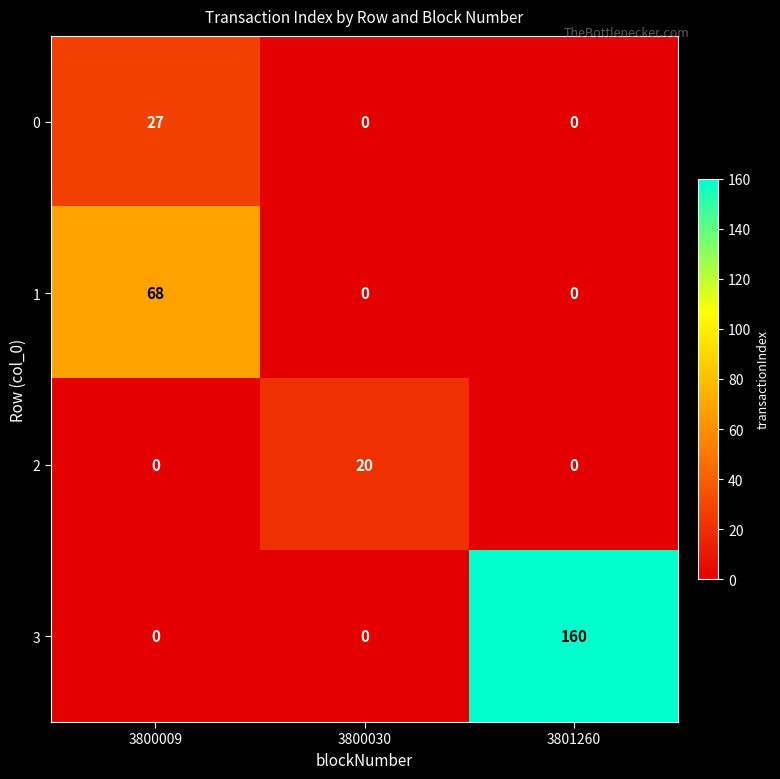

List the series in order of their peak value, lowest first.

2, 0, 1, 3